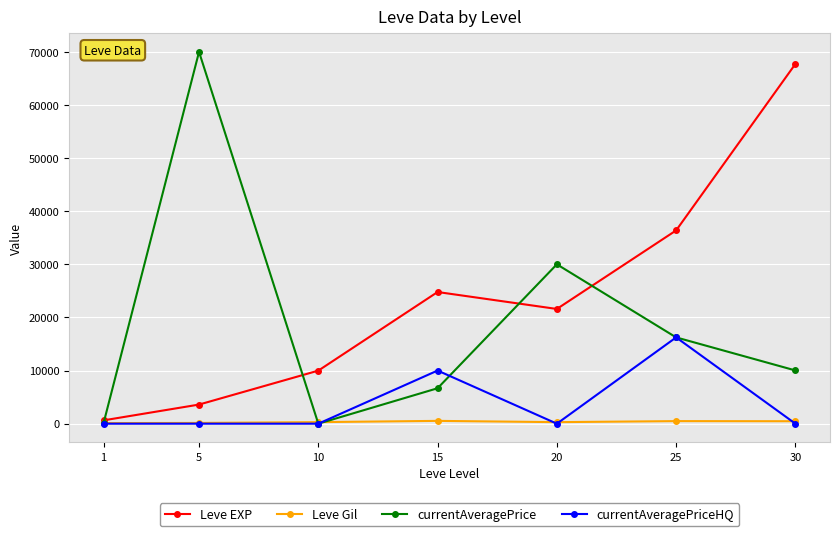

Which series changed the most between 10 and 30?

Leve EXP